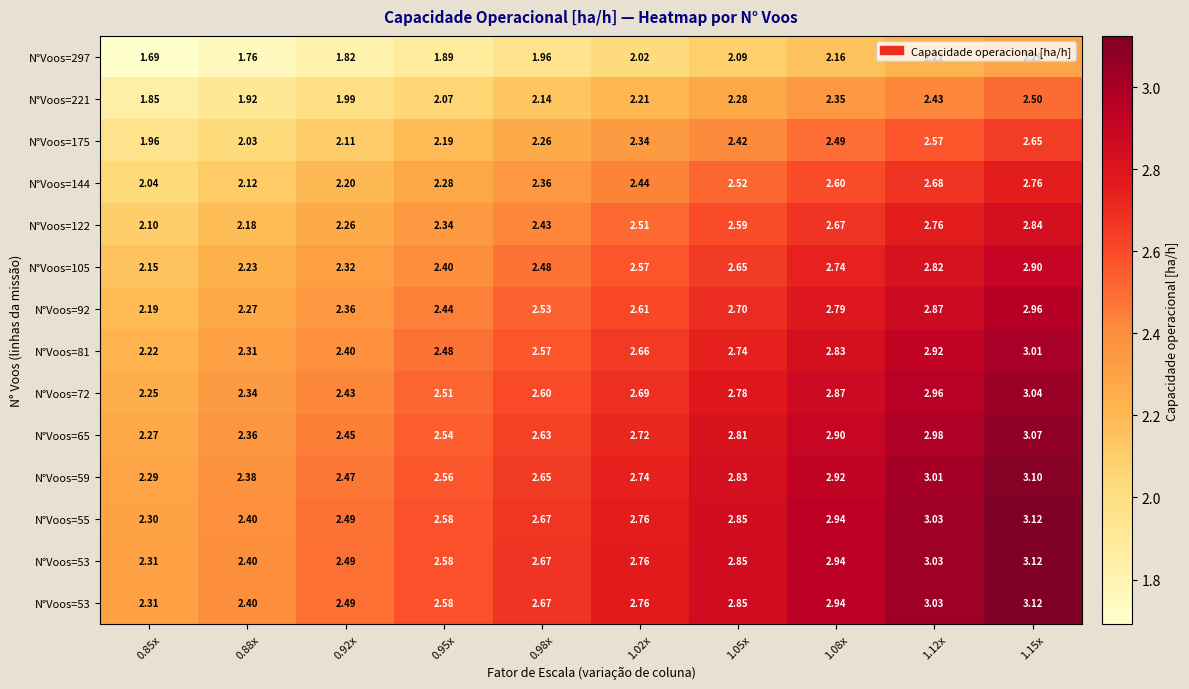

Which label corresponds to the largest value in the chart?

1.15x